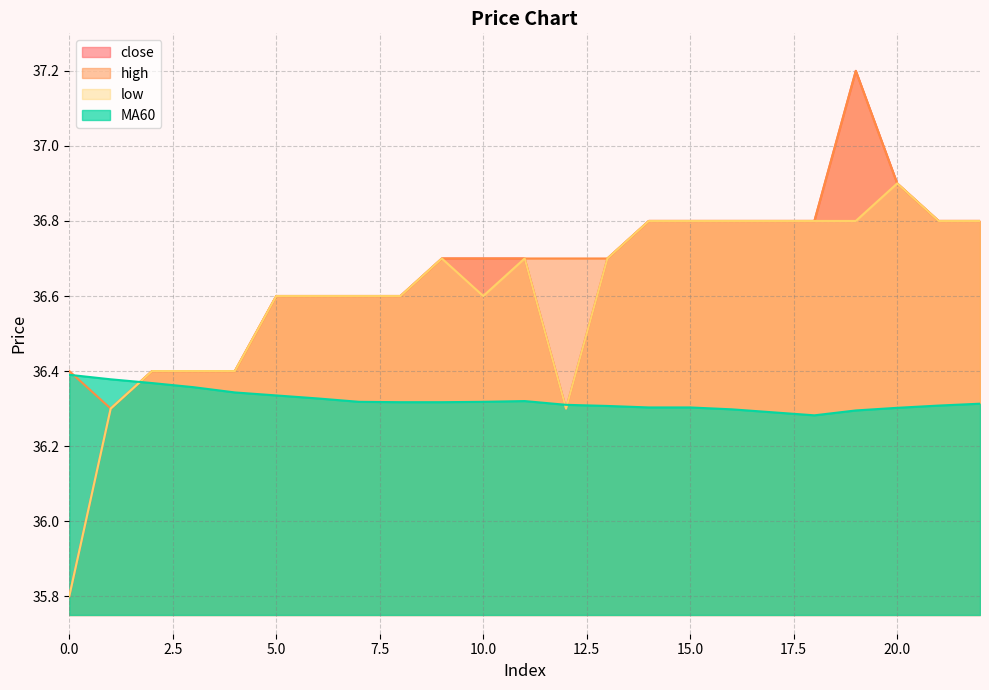

How many lines are shown in the chart?

4